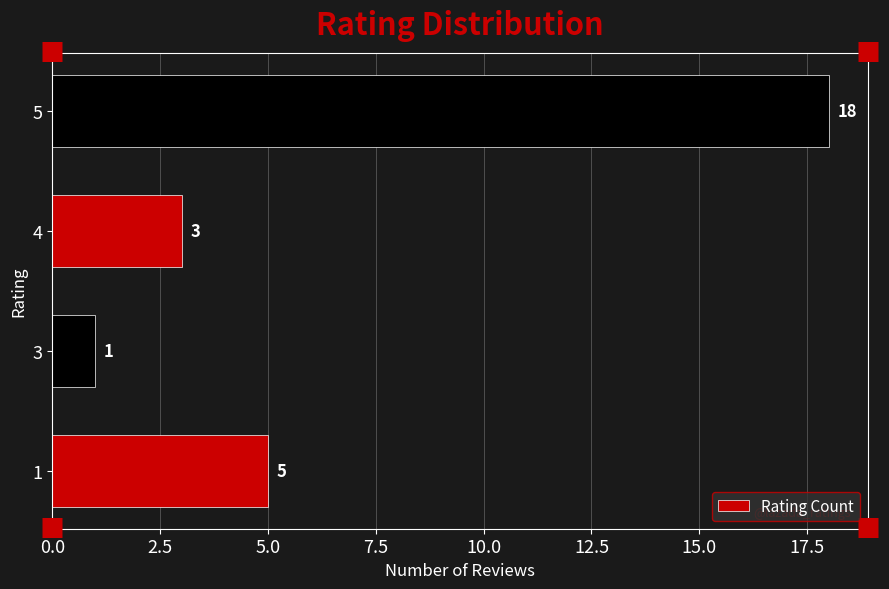

Reading top to bottom, extract all data points from this chart.

18	3	1	5